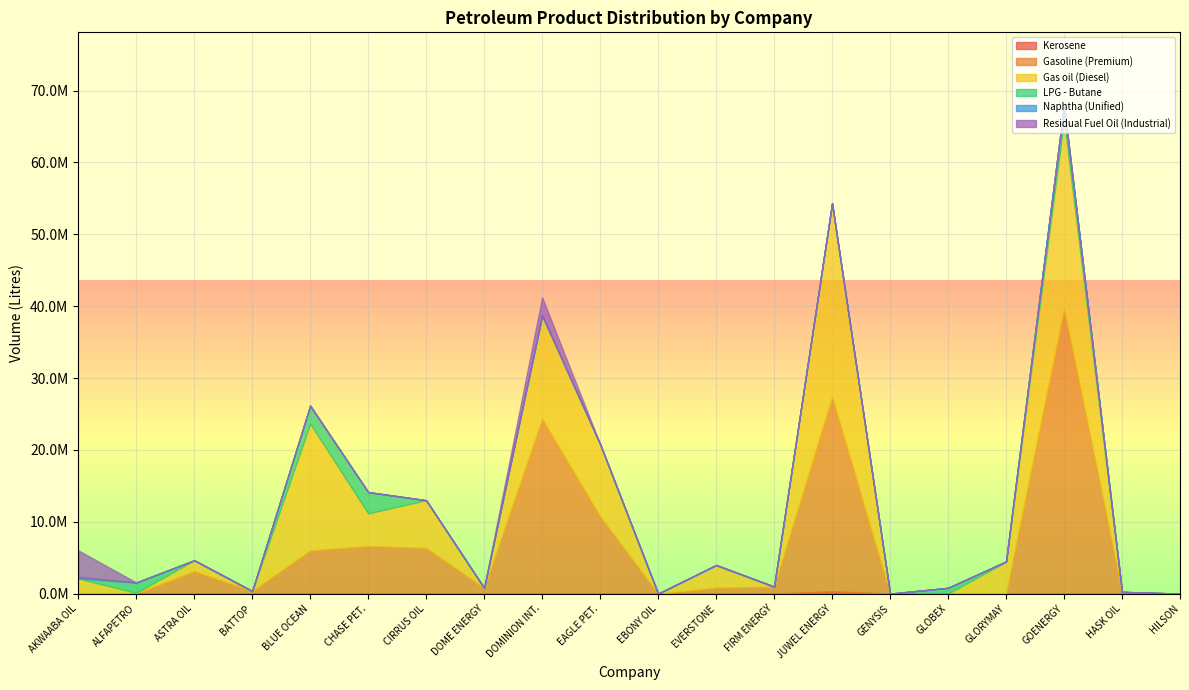

How many data points in Residual Fuel Oil (Industrial) are above 0?

3